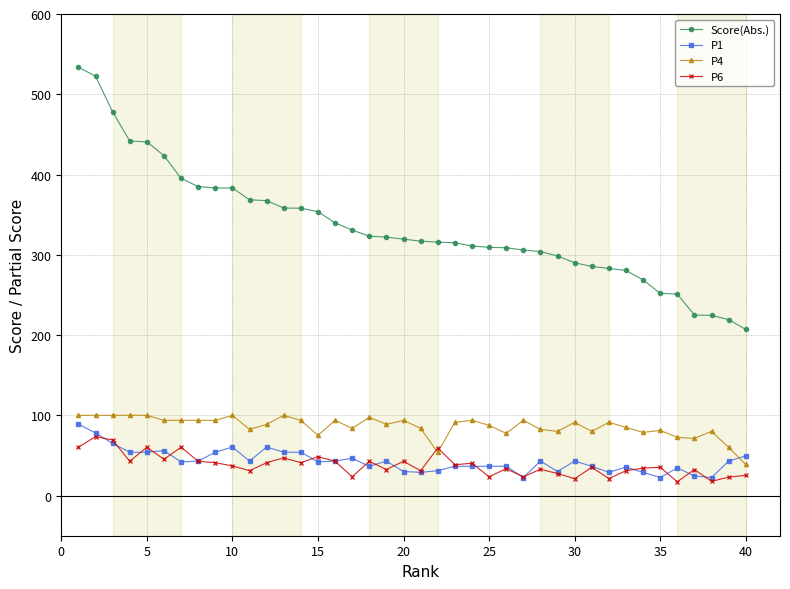

Which series has the largest range (max minus min)?

Score(Abs.)